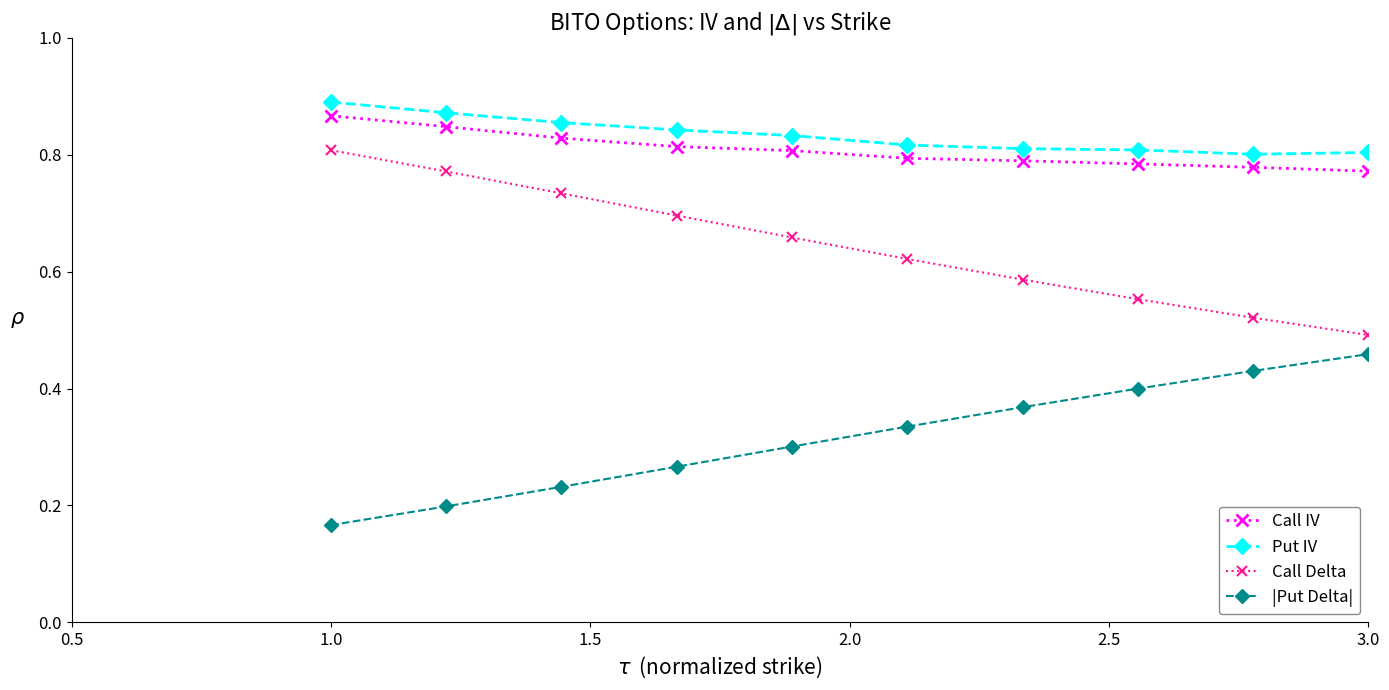

True or false: |Put Delta| has more than 0 interior local peaks.

False